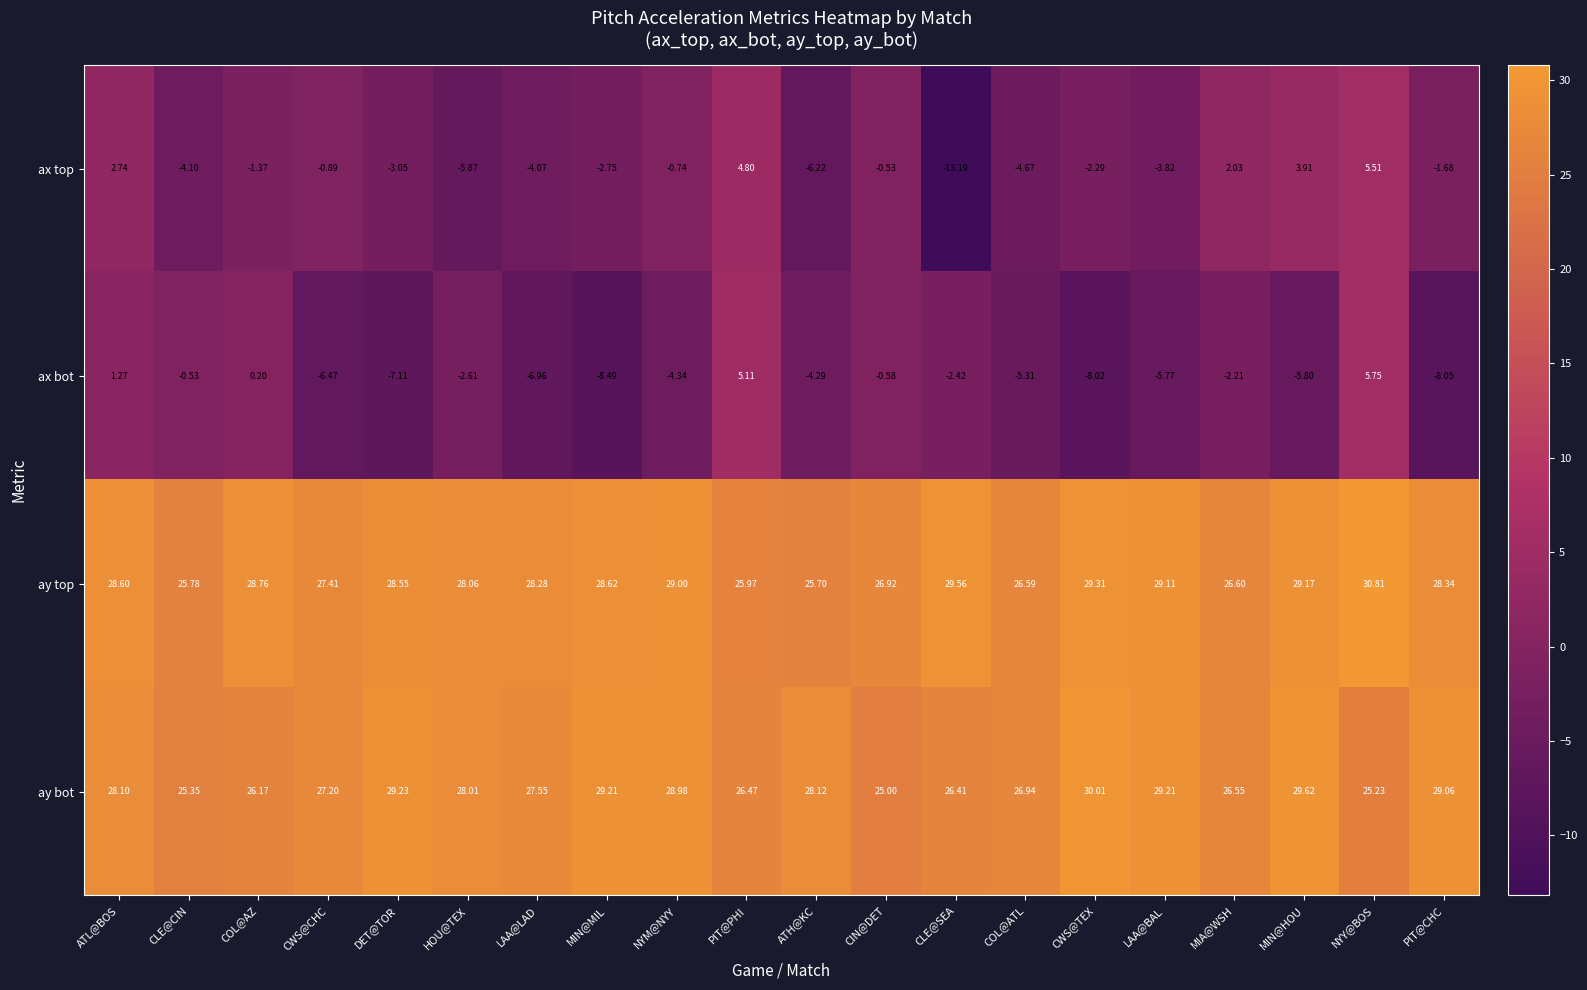

Rank the series by their maximum value, from highest to lowest.

ay top, ay bot, ax bot, ax top